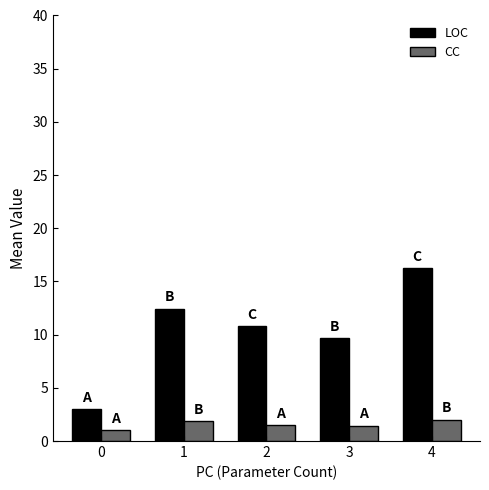

What is the average value of the LOC series?

10.4